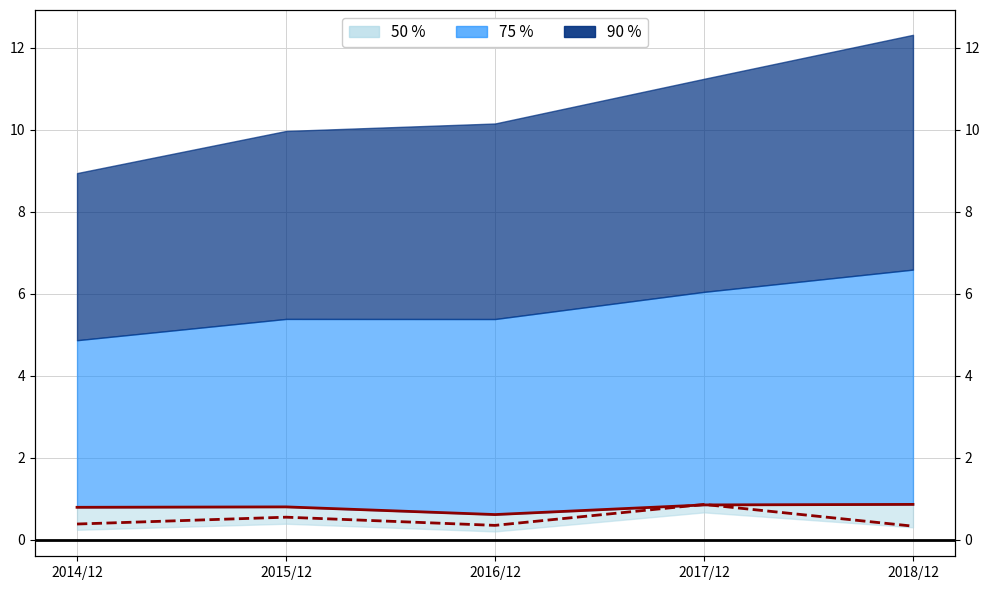

Reading right to left, extract all data points from this chart.

영업이익: 0.9	0.8	0.6	0.8	0.8
당기순이익: 0.3	0.9	0.3	0.5	0.4